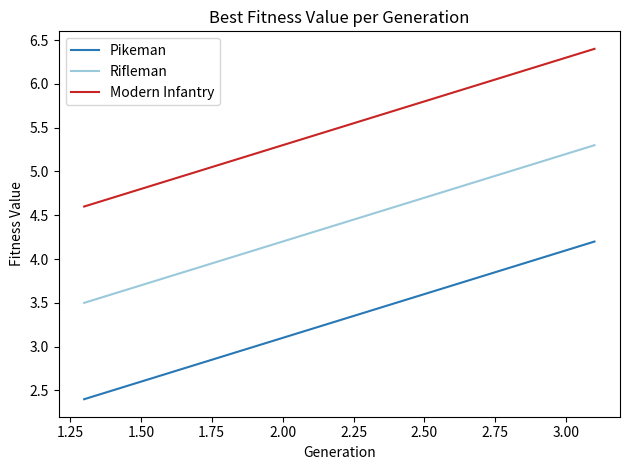

List the series in order of their peak value, lowest first.

Pikeman, Rifleman, Modern Infantry